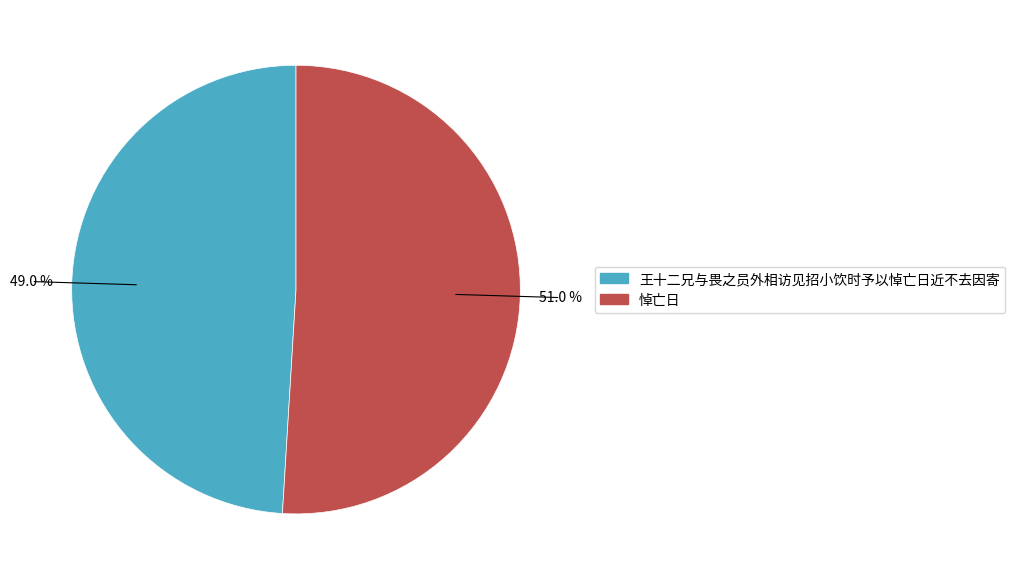

Rank the categories by value from lowest to highest.

王十二兄与畏之员外相访见招小饮时予以悼亡日近不去因寄, 悼亡日